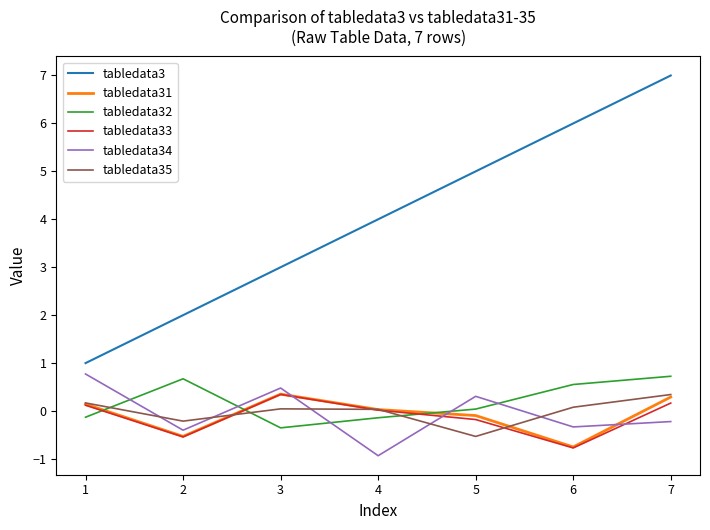

At which category does tabledata34 reach its first local valley?

2